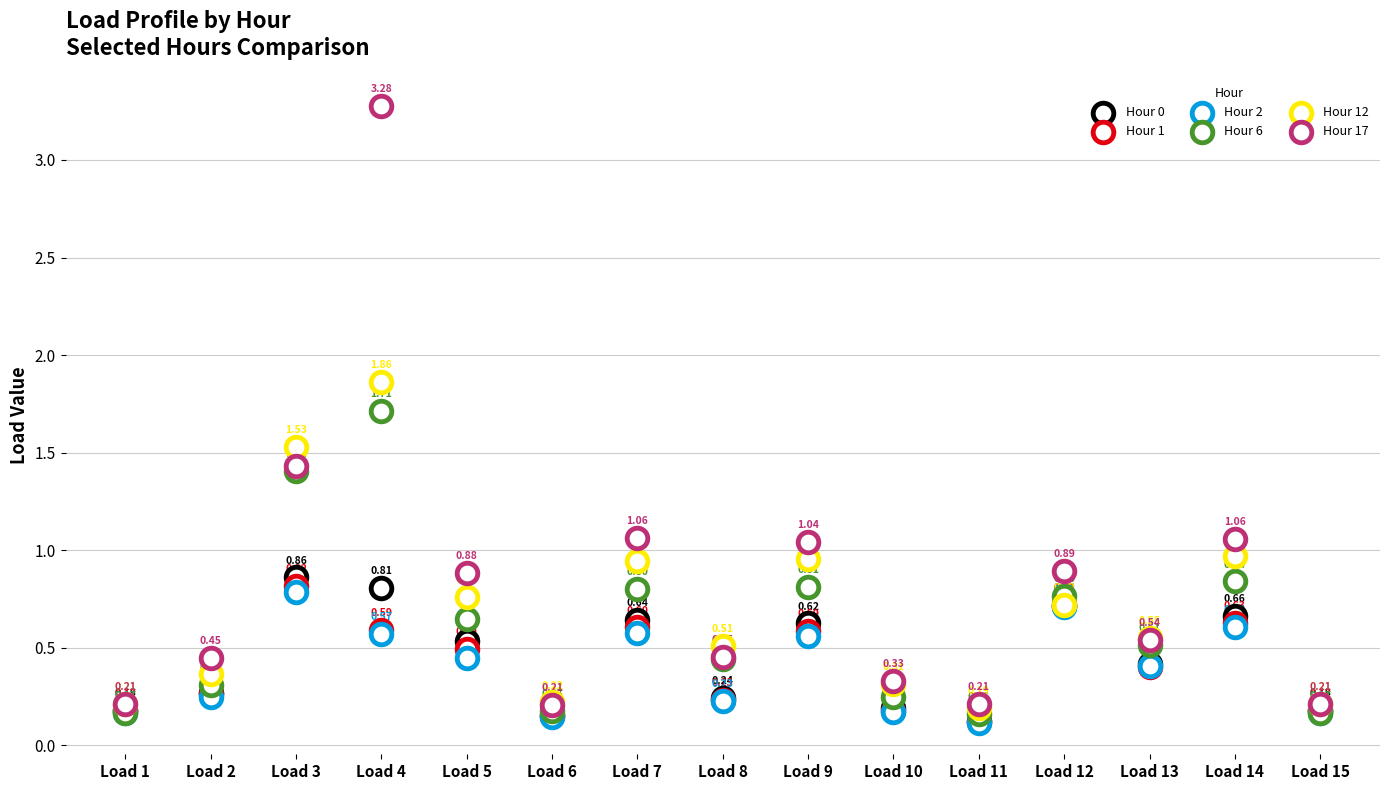

Which series reaches the minimum Y coordinate?

Hour 2